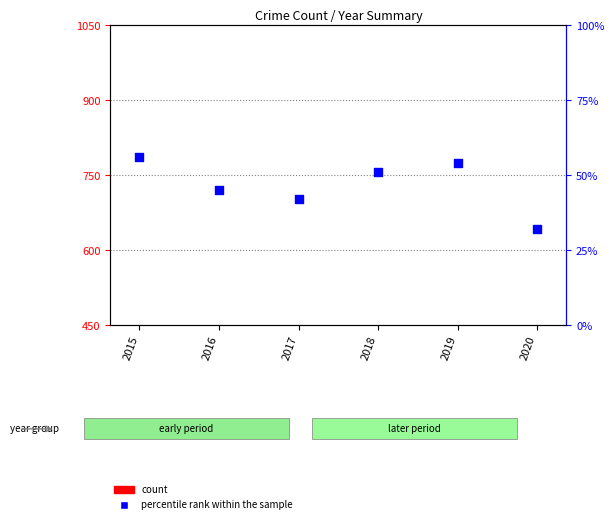

What are all the series names shown in the legend?

count, percentile rank within the sample